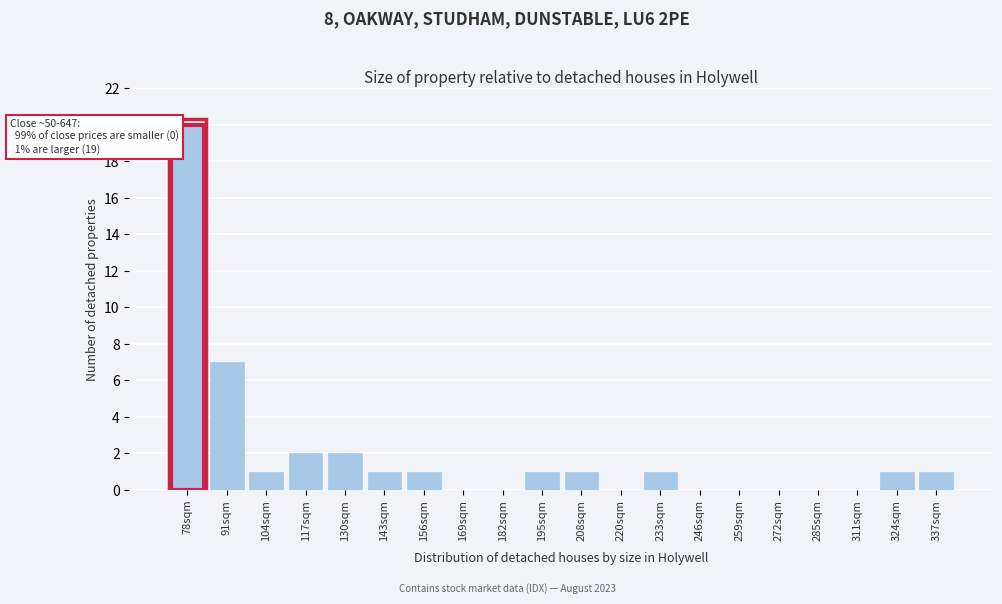

Reading right to left, what are all the values shown in this chart?

337sqm=1	324sqm=1	311sqm=0	285sqm=0	272sqm=0	259sqm=0	246sqm=0	233sqm=1	220sqm=0	208sqm=1	195sqm=1	182sqm=0	169sqm=0	156sqm=1	143sqm=1	130sqm=2	117sqm=2	104sqm=1	91sqm=7	78sqm=20